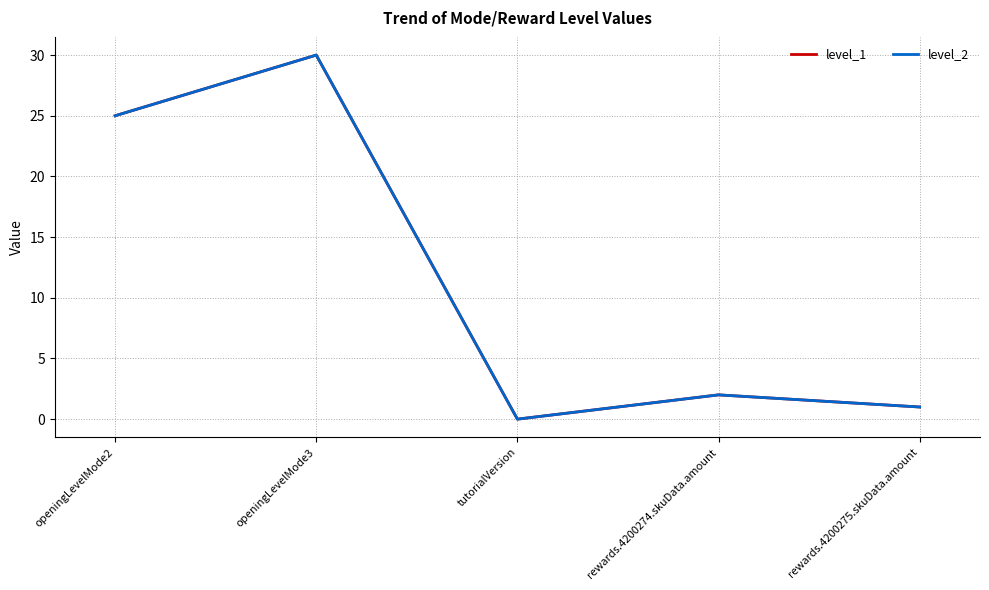

Does the chart display data point markers on the line(s)?

No